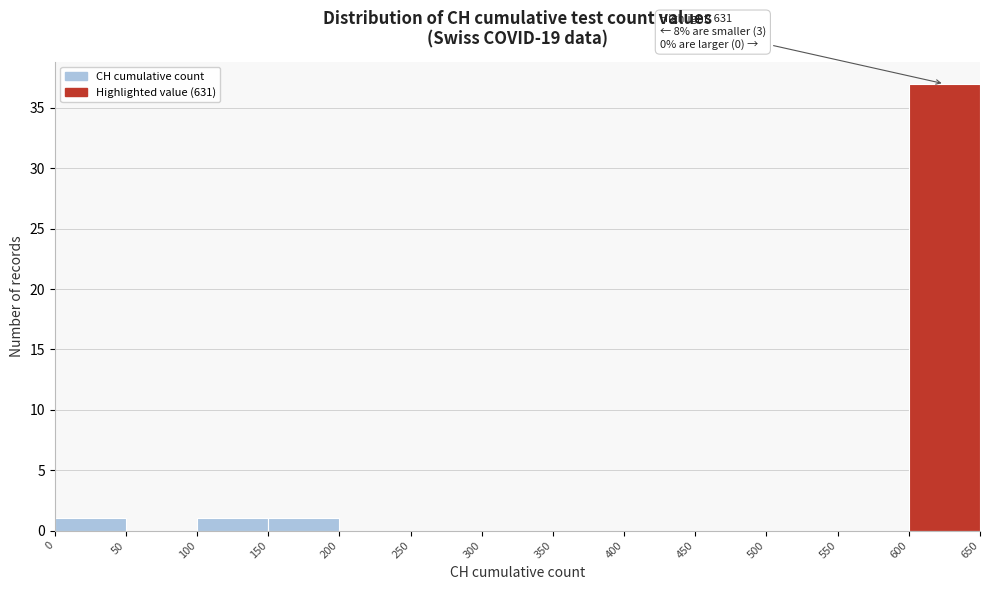

Which range on the x-axis has the tallest bar?

600 to 650